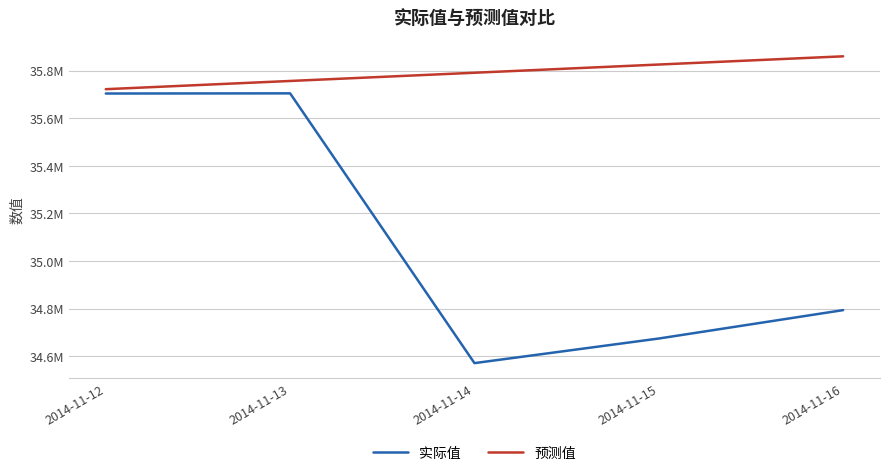

The 实际值 series shows 35704312.6 at 2014-11-12. True or false?

True